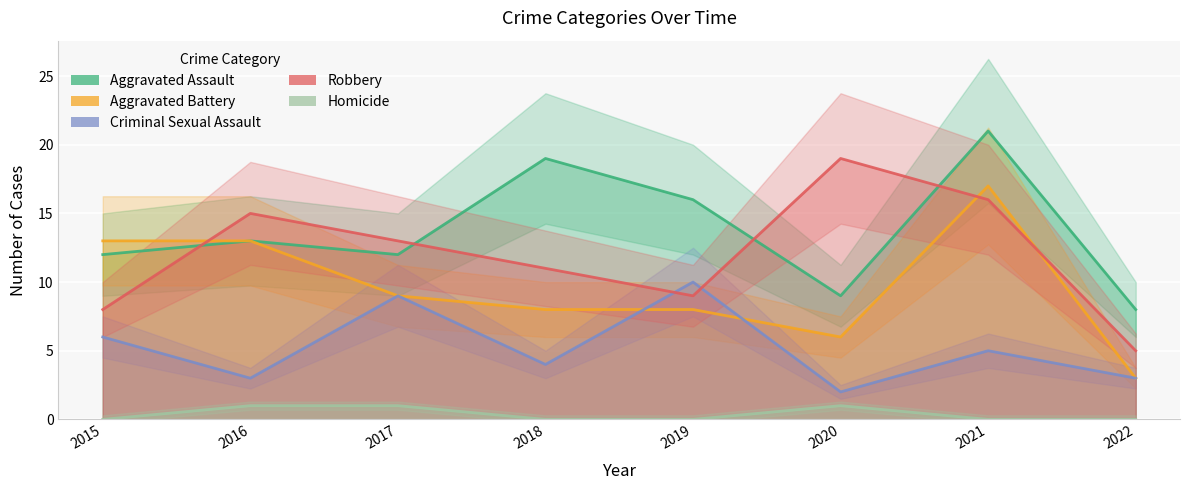

True or false: Criminal Sexual Assault and Robbery intersect in this chart.

True